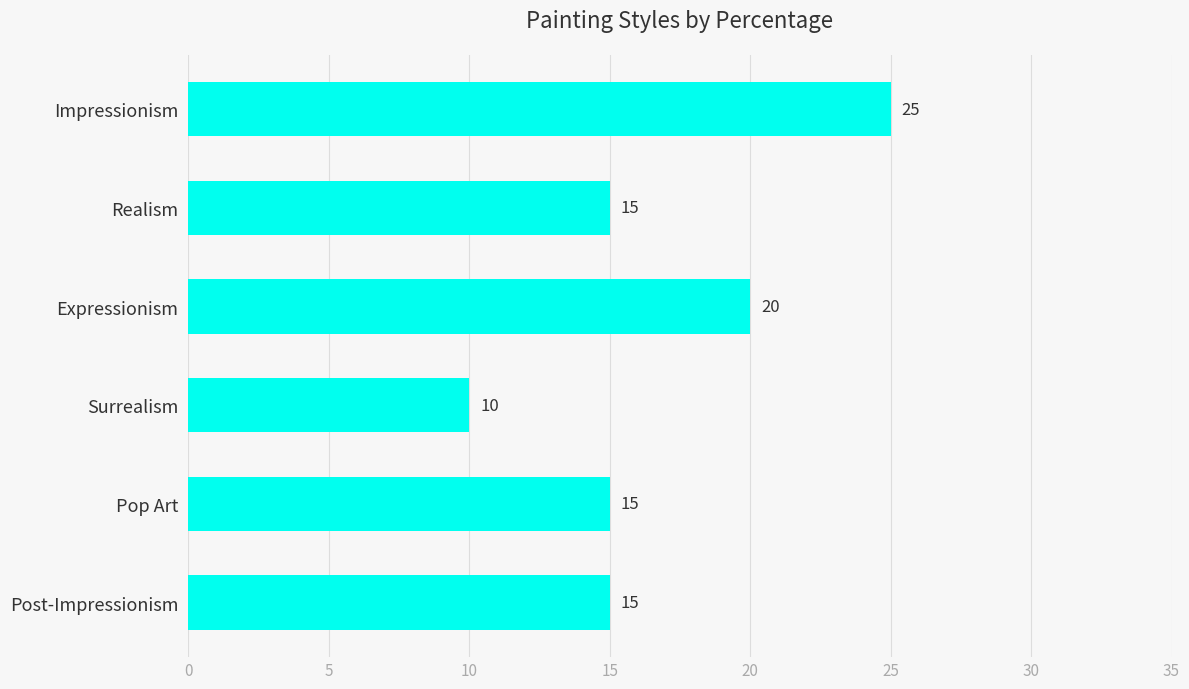

What is the label of the 6th bar from the top?

Post-Impressionism